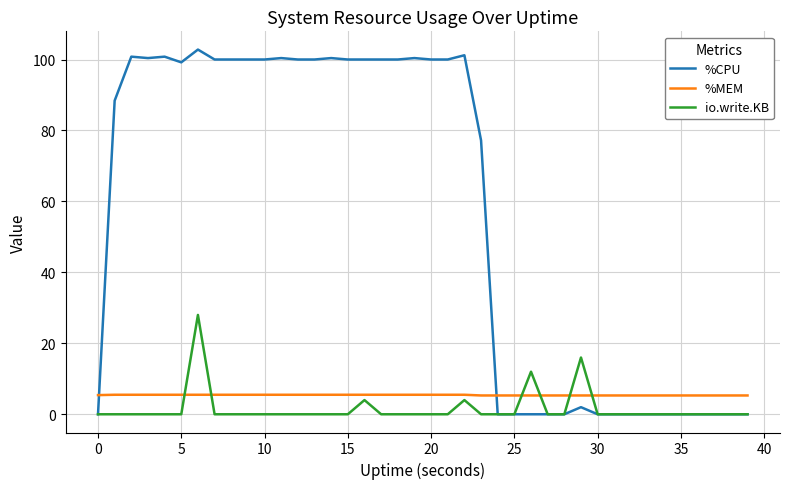

Rank the series by their maximum value, from lowest to highest.

%MEM, io.write.KB, %CPU